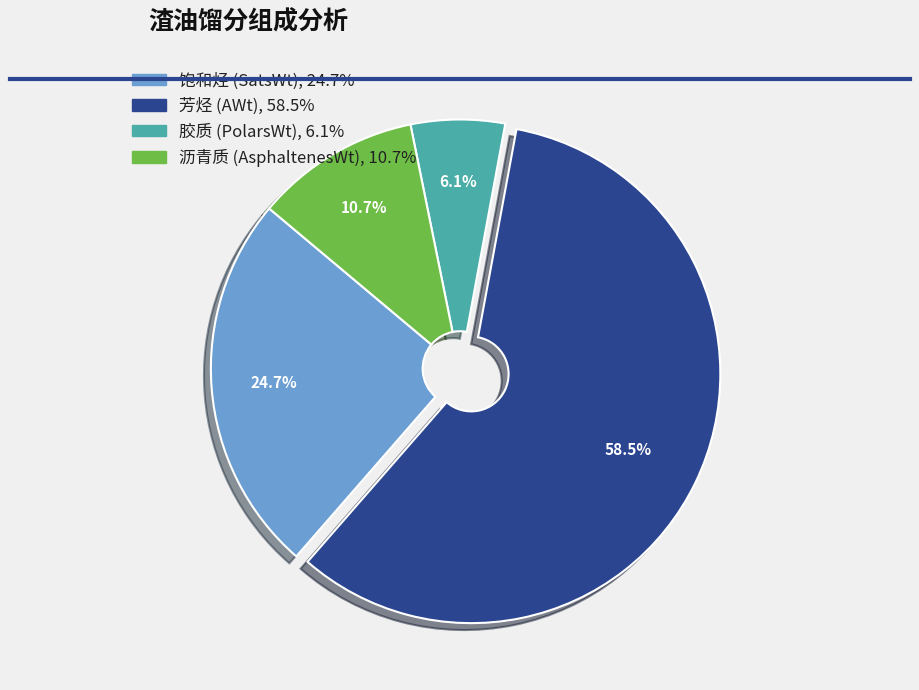

To the nearest percent, what is the average slice percentage?

25%